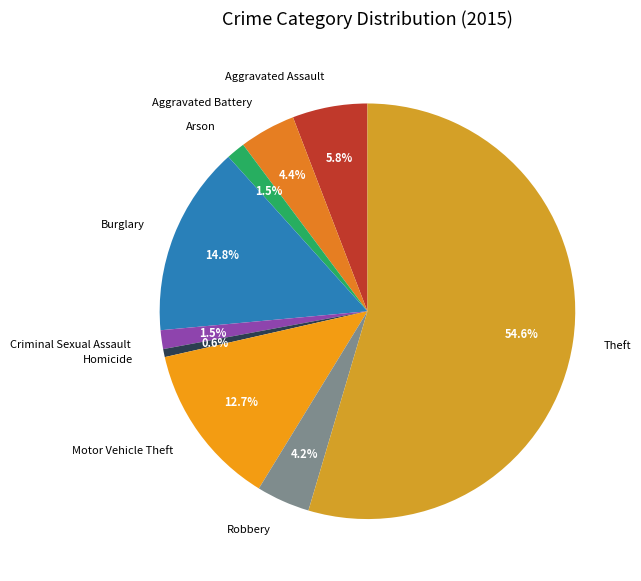

To the nearest percent, what is the difference between the largest and smallest slice percentages?

54%